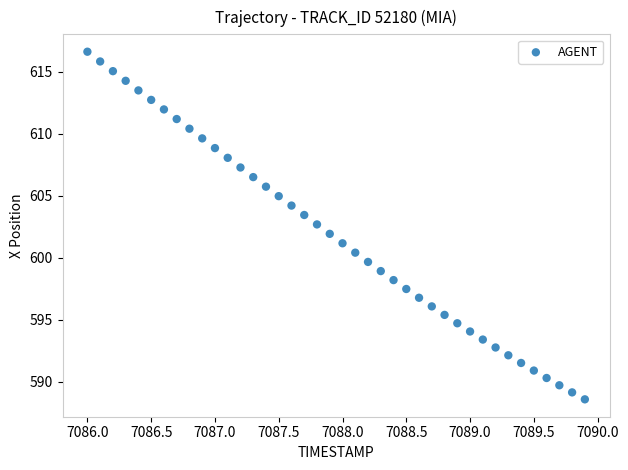

What is the range of X values (max minus min)?

3.9